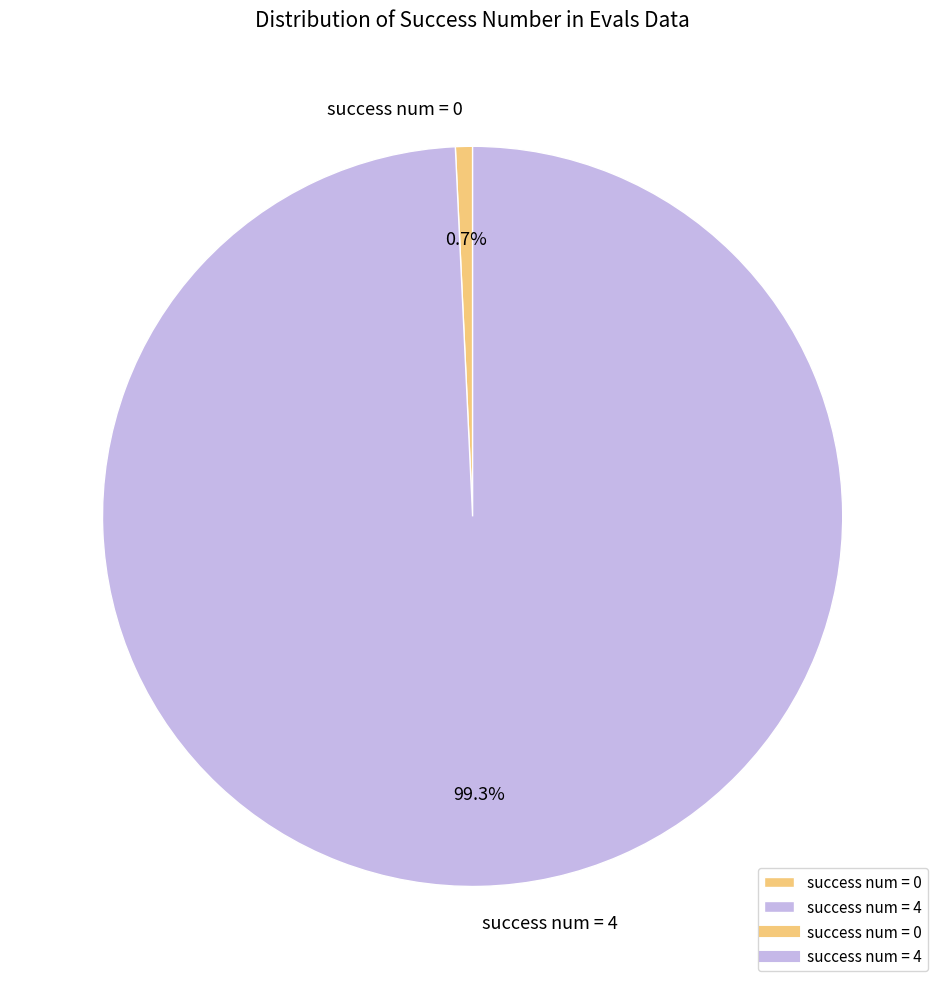

Which slice is the largest?

success num = 4